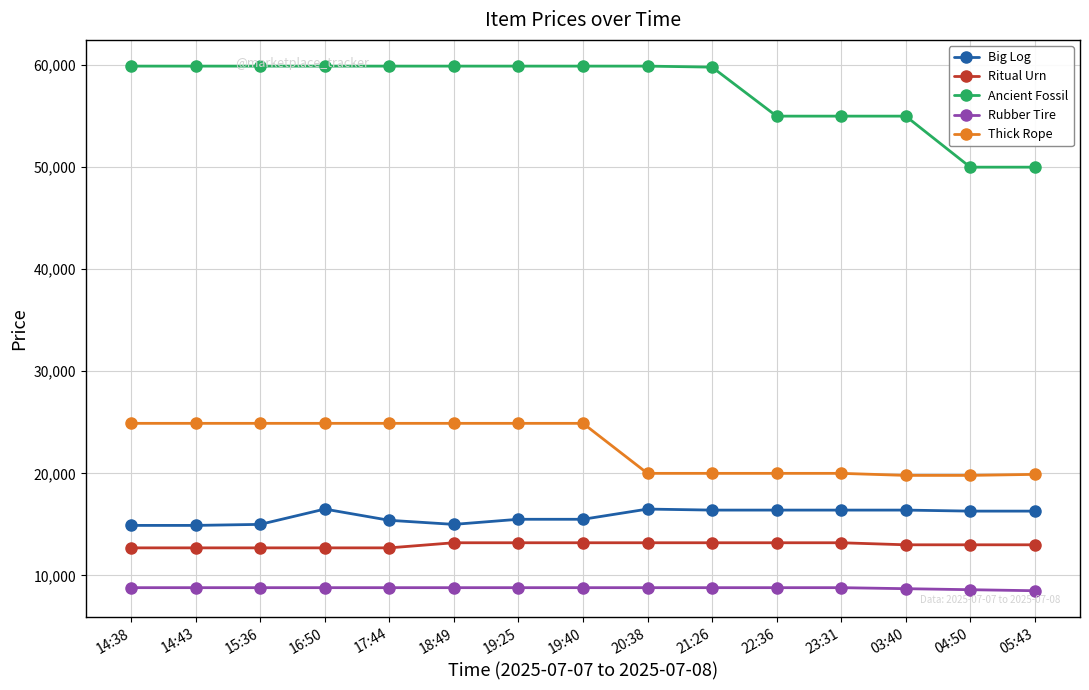

Which series has the largest total across all categories?

Ancient Fossil